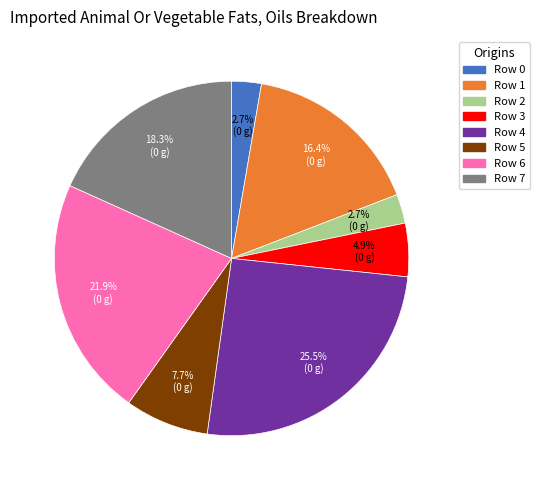

Count the number of slices in the pie.

8